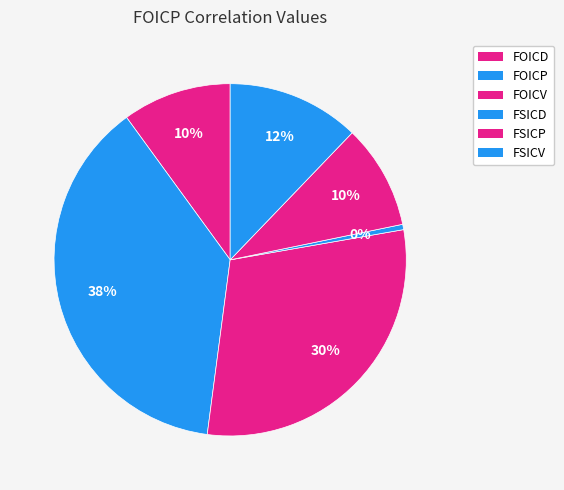

To the nearest percent, what is the difference between the largest and smallest slice percentages?

37%